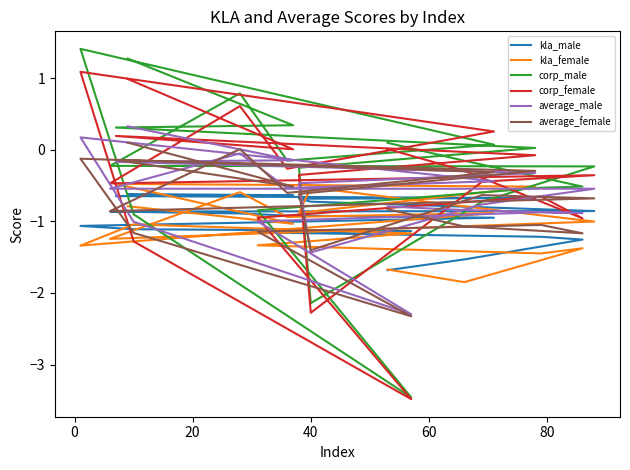

Reading left to right, what are all the values shown in this chart?

kla_male: -1.7	-1.5	-1.3	-1.2	-1.2	-1.1	-1.1	-1.1	-0.9	-0.9	-0.9	-0.9	-0.9	-0.8	-0.7	-0.7	-0.7	-0.6	-0.6	-0.6
kla_female: -1.7	-1.8	-1.4	-1.4	-1.3	-1.2	-1.0	-1.3	-0.9	-0.9	-0.6	-1.2	-1.0	-0.8	-0.5	-0.9	-0.5	-0.5	-1.0	-0.8
corp_male: 0.1	-0.2	-0.5	-0.5	-0.8	-3.5	-0.9	1.4	0.1	-0.2	0.8	-0.2	-0.2	-0.7	-2.1	-0.3	0.0	0.3	0.3	1.3
corp_female: 0.0	-0.3	-1.0	-0.7	-0.9	-3.5	-1.3	1.1	0.3	-0.3	0.6	-0.5	-0.4	-0.4	-2.3	-0.4	-0.1	0.2	0.0	1.0
average_male: -0.8	-0.8	-0.9	-0.9	-1.0	-2.3	-1.0	0.2	-0.4	-0.5	-0.1	-0.5	-0.5	-0.8	-1.4	-0.5	-0.3	-0.2	-0.1	0.3
average_female: -0.8	-1.1	-1.2	-1.1	-1.1	-2.3	-1.2	-0.1	-0.3	-0.6	0.0	-0.9	-0.7	-0.6	-1.4	-0.6	-0.3	-0.1	-0.5	0.1